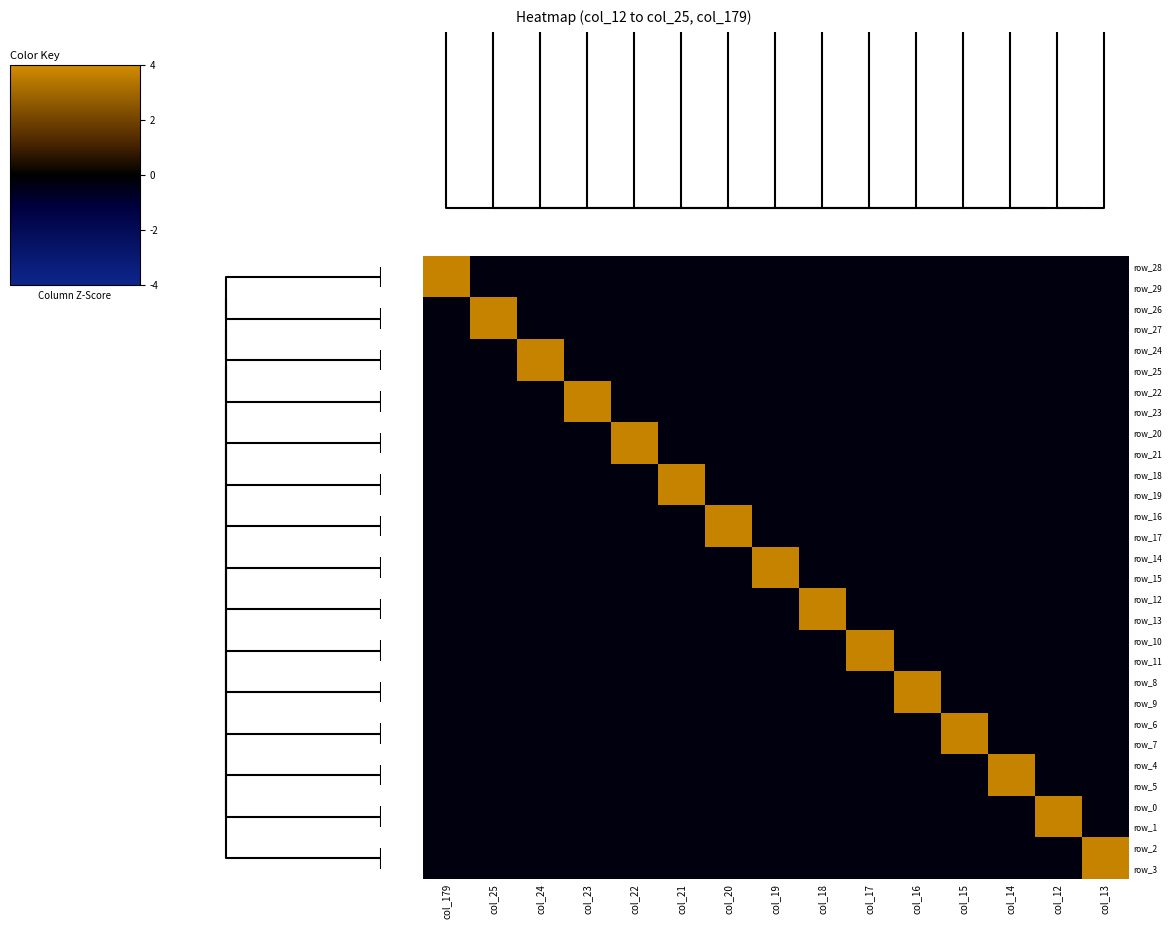

The row_20 series shows -0.3 at col_17. True or false?

True